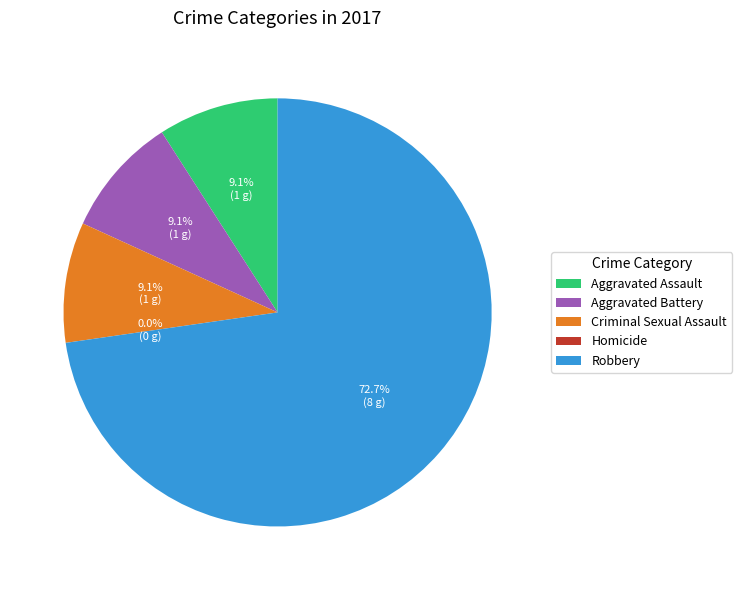

Between Aggravated Assault and Homicide, which is larger?

Aggravated Assault